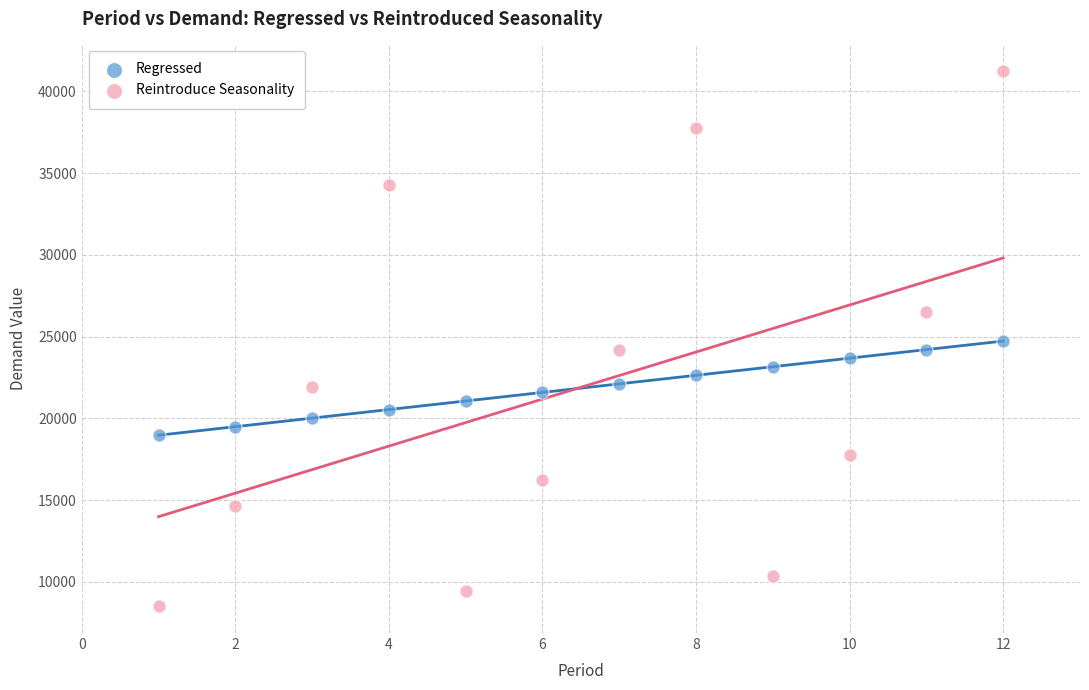

Which series has the widest spread of Y values?

Reintroduce Seasonality